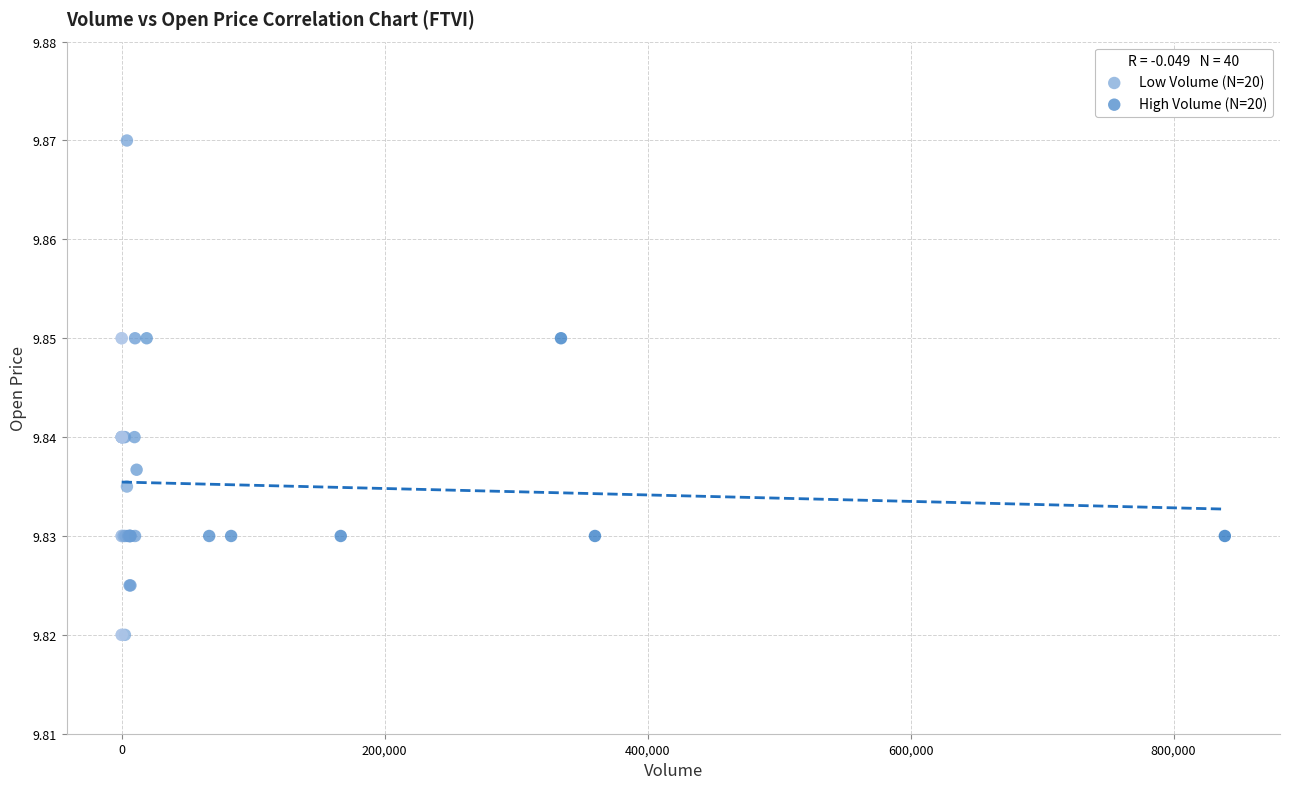

Which series contains the lowest Y value?

Low Volume (N=20)